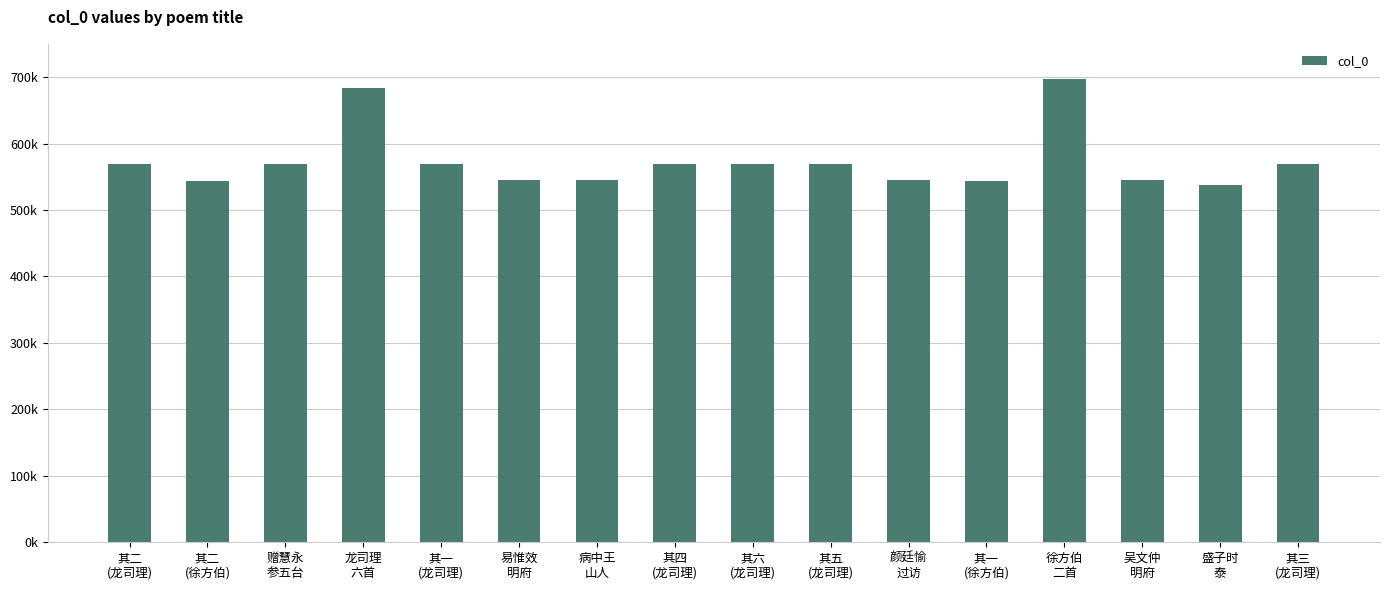

Does the chart contain any negative values?

No